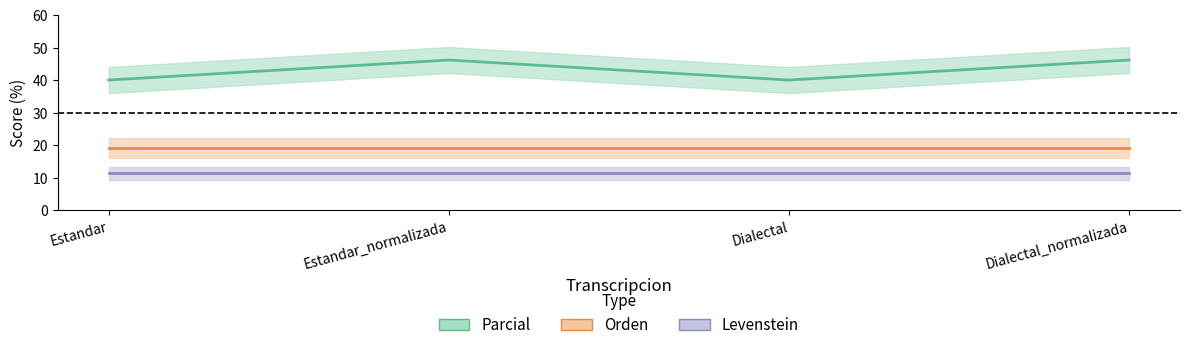

Which has a higher value, Dialectal_normalizada or Dialectal?

Dialectal_normalizada